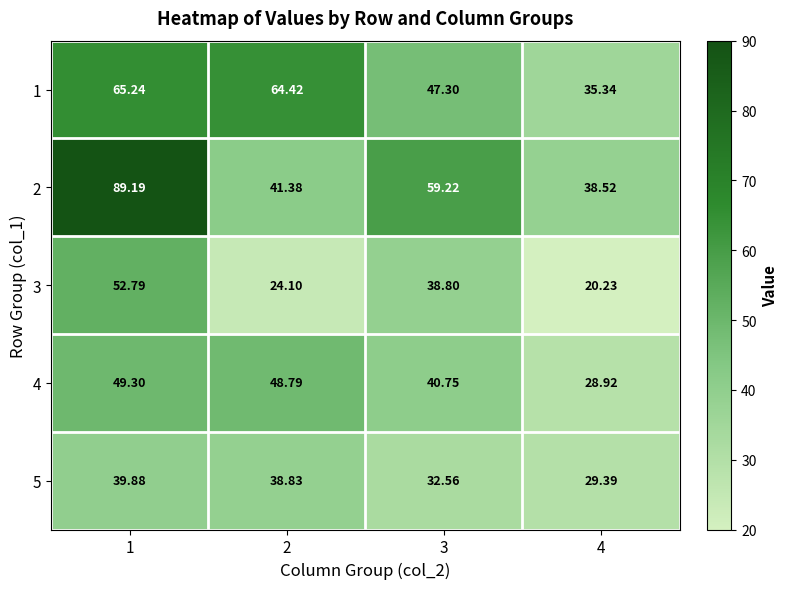

At which category does the chart reach its minimum across all series?

4